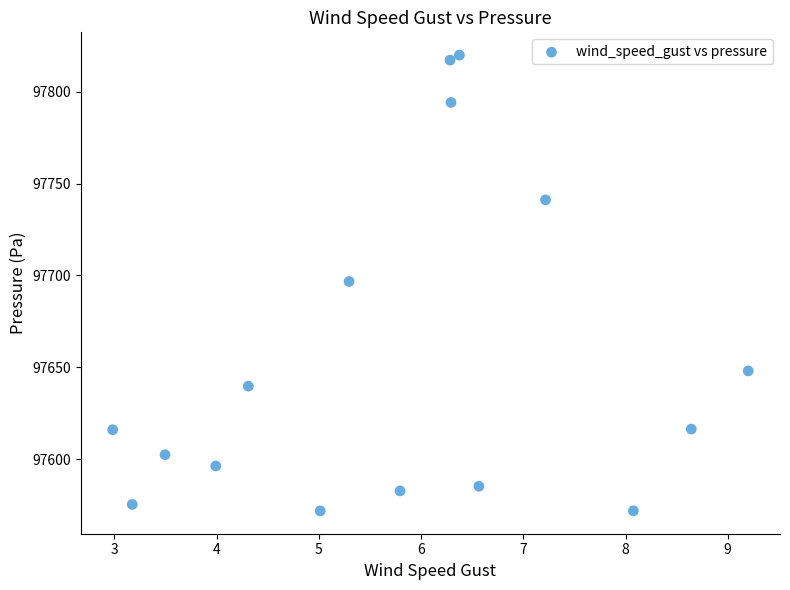

What is the range of Y values (max minus min)?

248.1